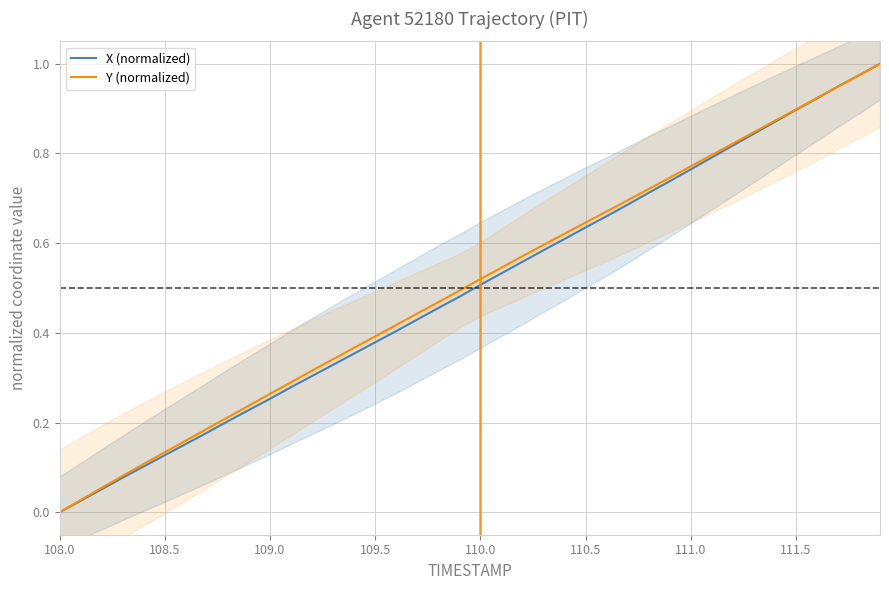

The value of X (normalized) at 108.0 is 0.7. True or false?

False